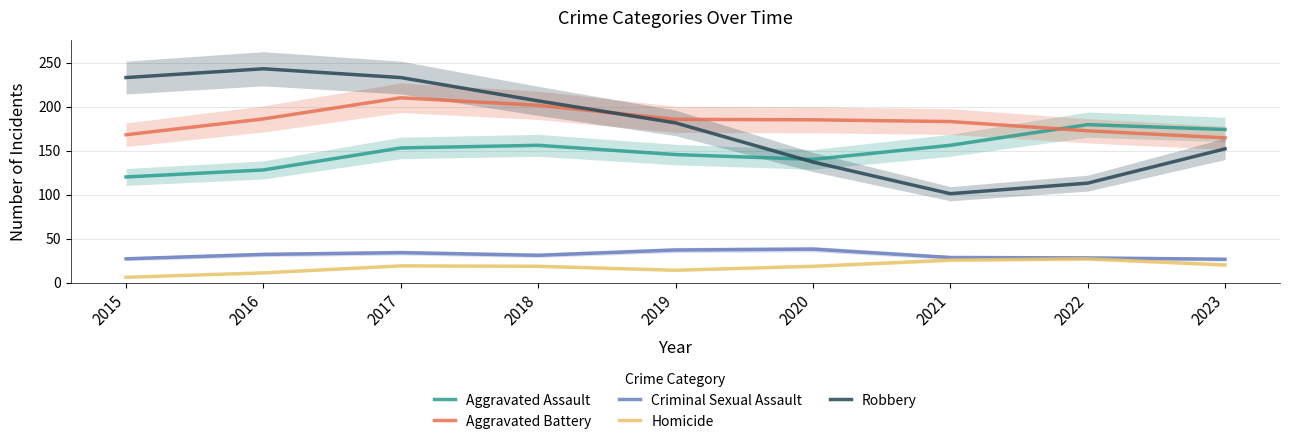

In Criminal Sexual Assault, how many points are higher than both neighbors (excluding endpoints)?

2